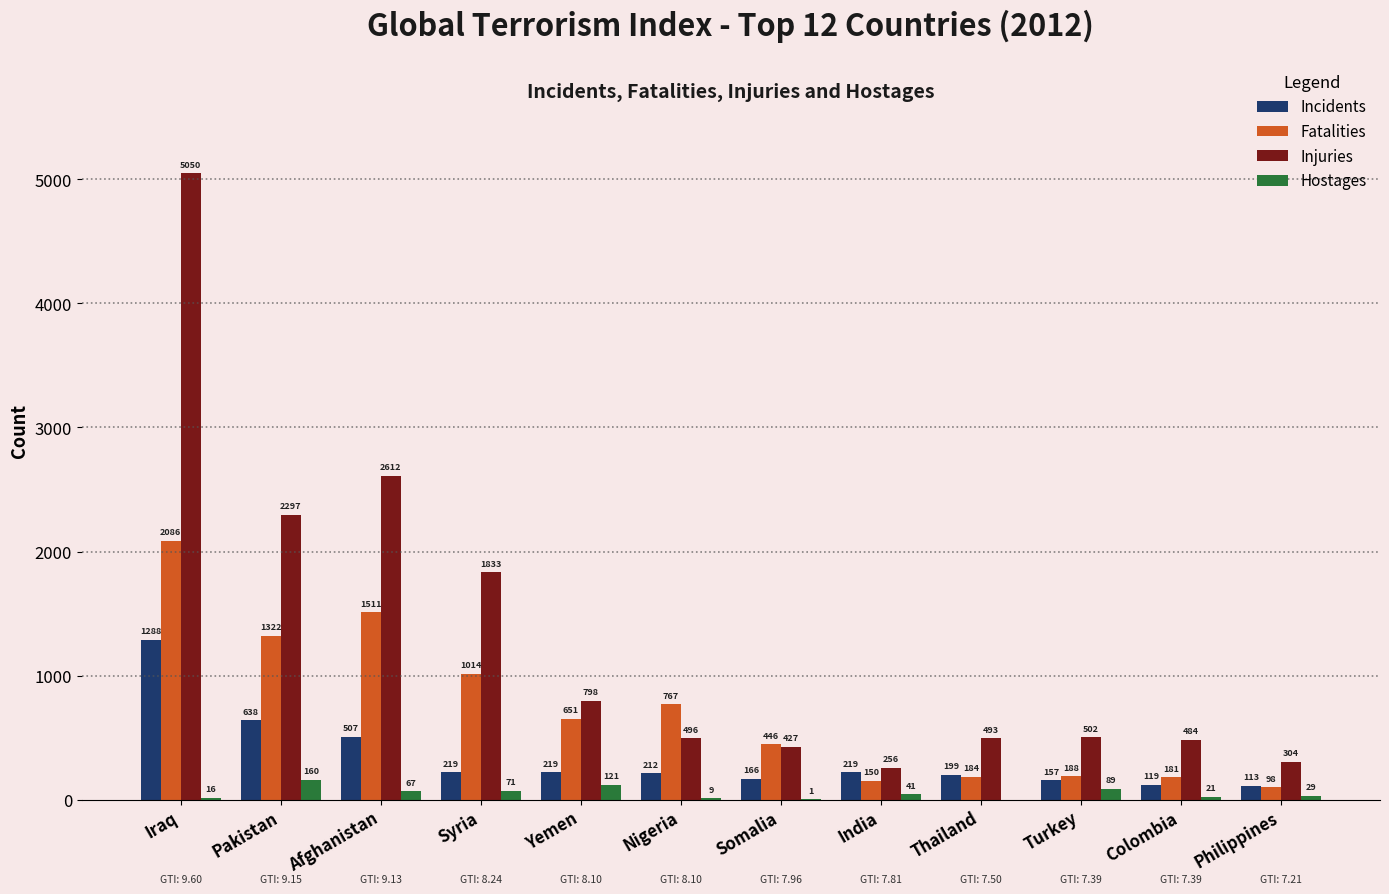

Reading right to left, list all the values displayed in this chart.

Incidents: 113	119	157	199	219	166	212	219	219	507	638	1288
Fatalities: 98	181	188	184	150	446	767	651	1014	1511	1322	2086
Injuries: 304	484	502	493	256	427	496	798	1833	2612	2297	5050
Hostages: 29	21	89	0	41	1	9	121	71	67	160	16